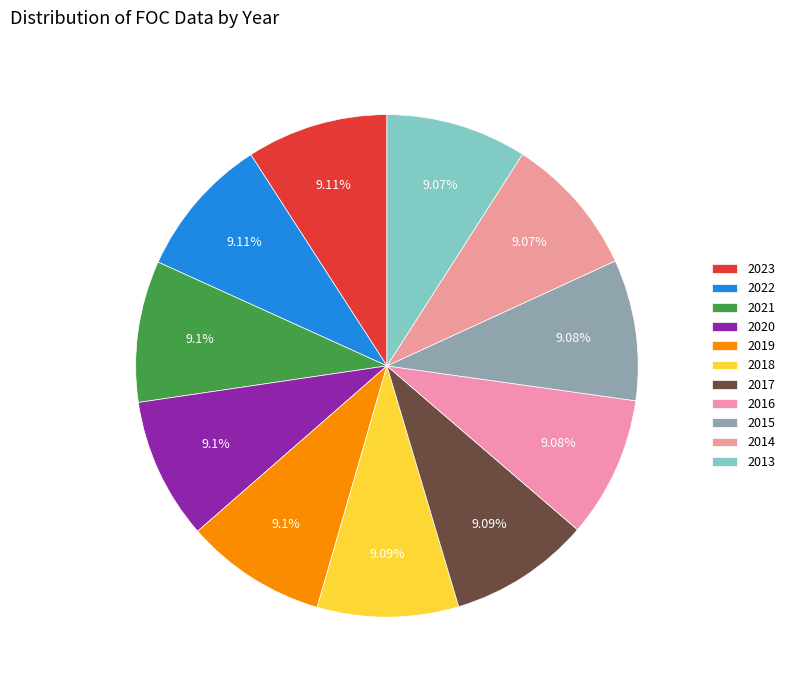

Rank the categories by value from highest to lowest.

2023, 2022, 2021, 2020, 2019, 2018, 2017, 2016, 2015, 2014, 2013